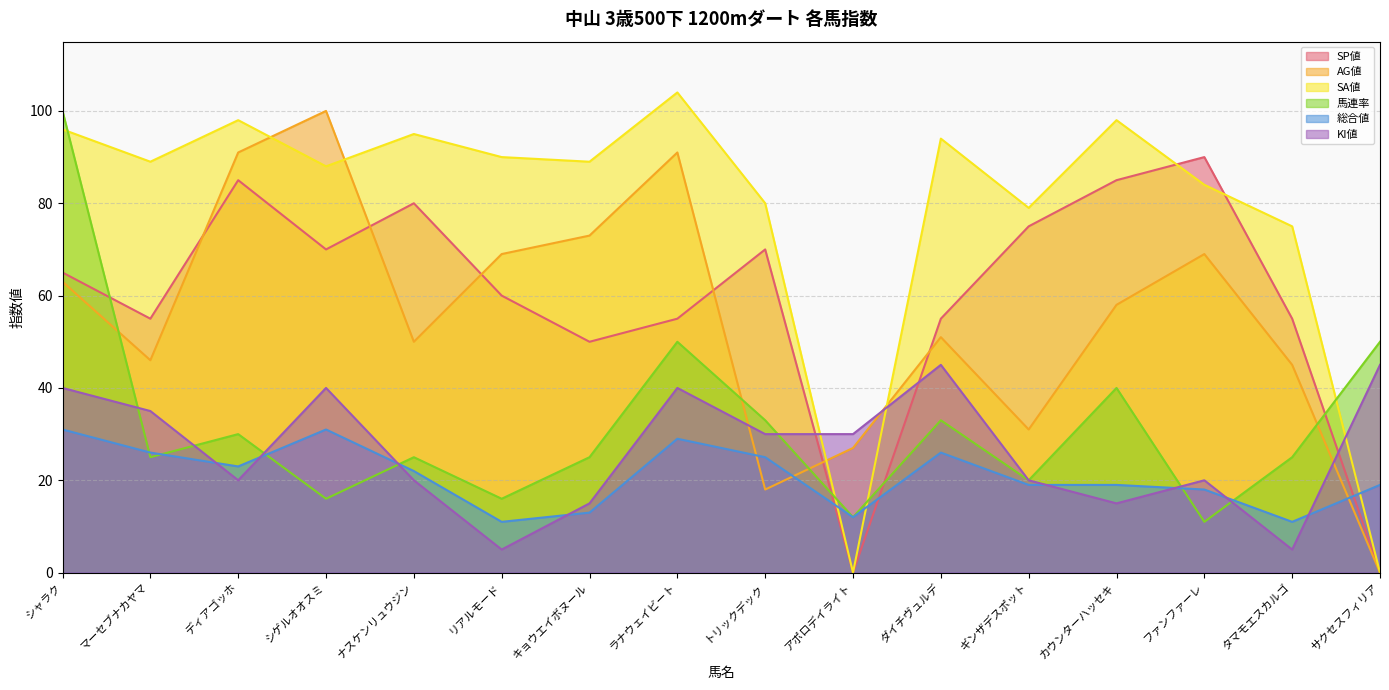

At which label does KI値 reach its minimum?

リアルモード